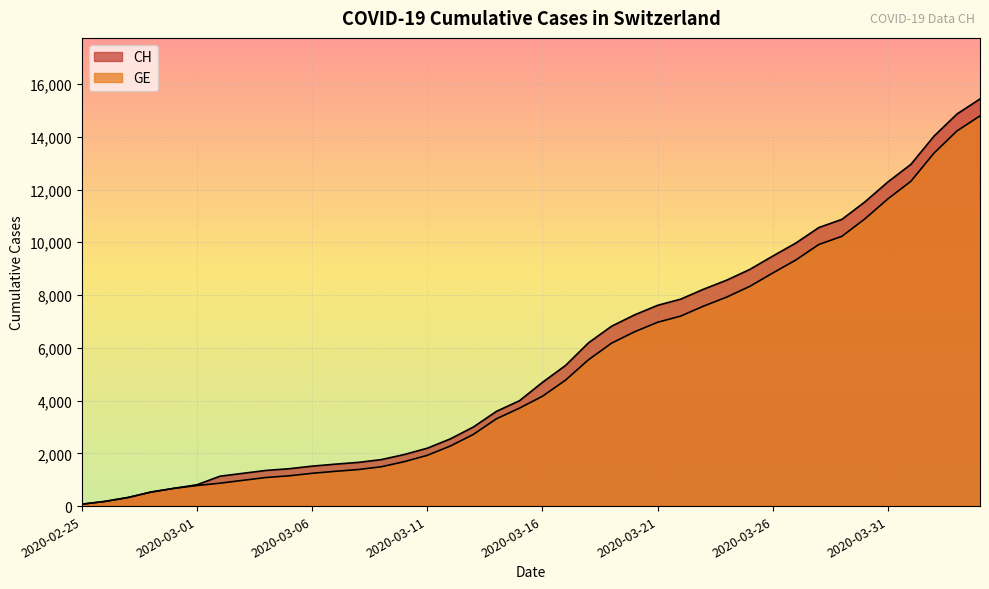

What is the label of the 36th point from the right?

2020-02-29